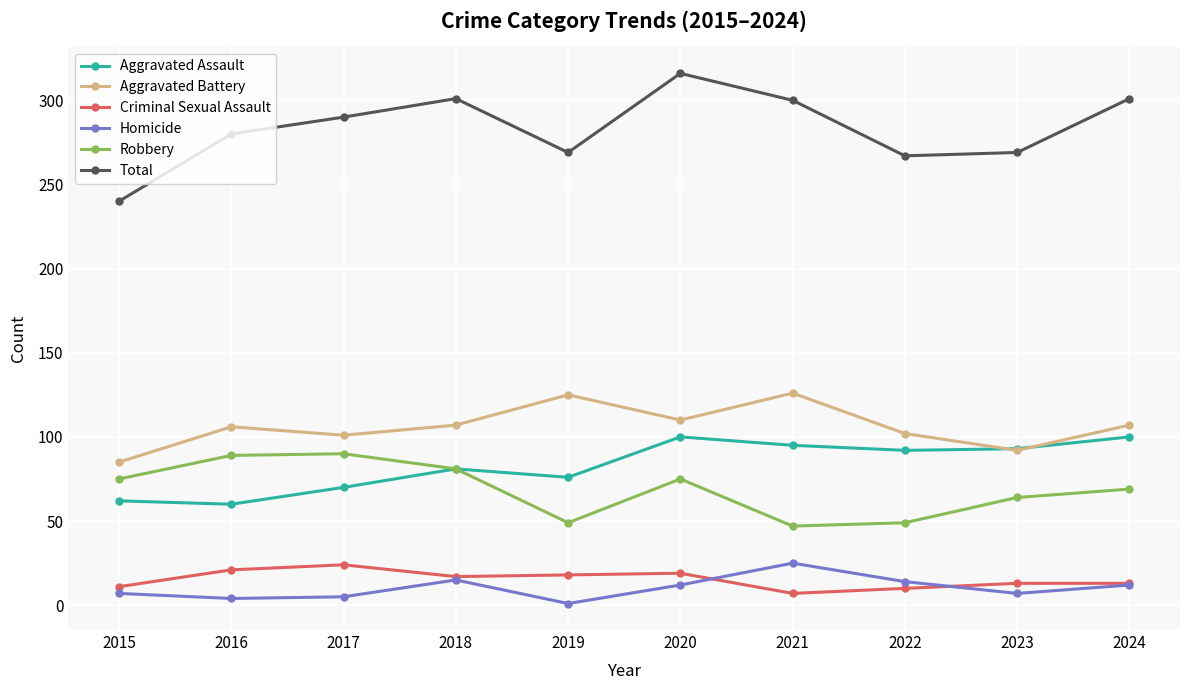

What is the difference between the highest and lowest values at 2021?

293